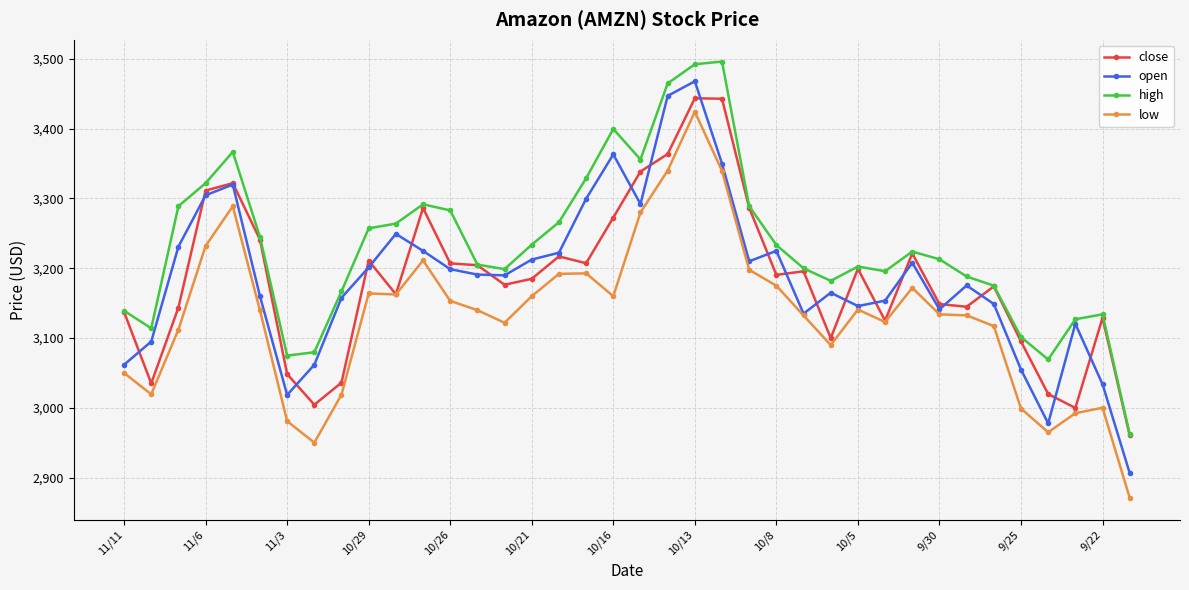

Which series has the largest total across all categories?

high